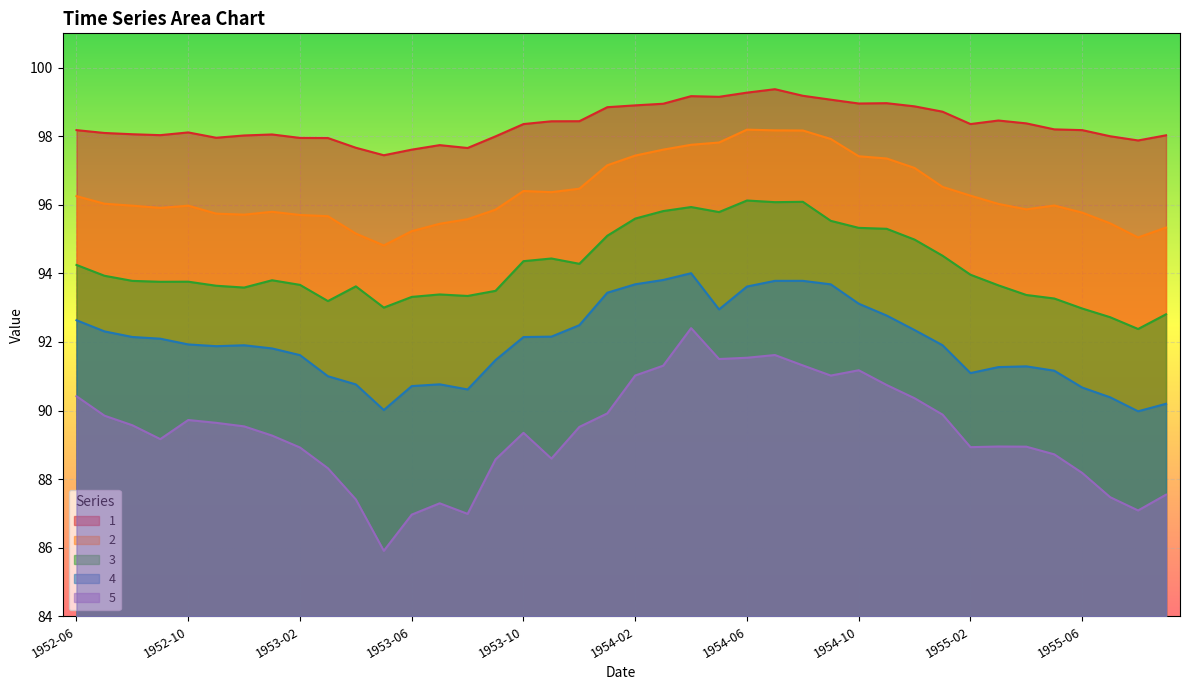

Between 1953-12 and 1955-04, which is larger?

1953-12